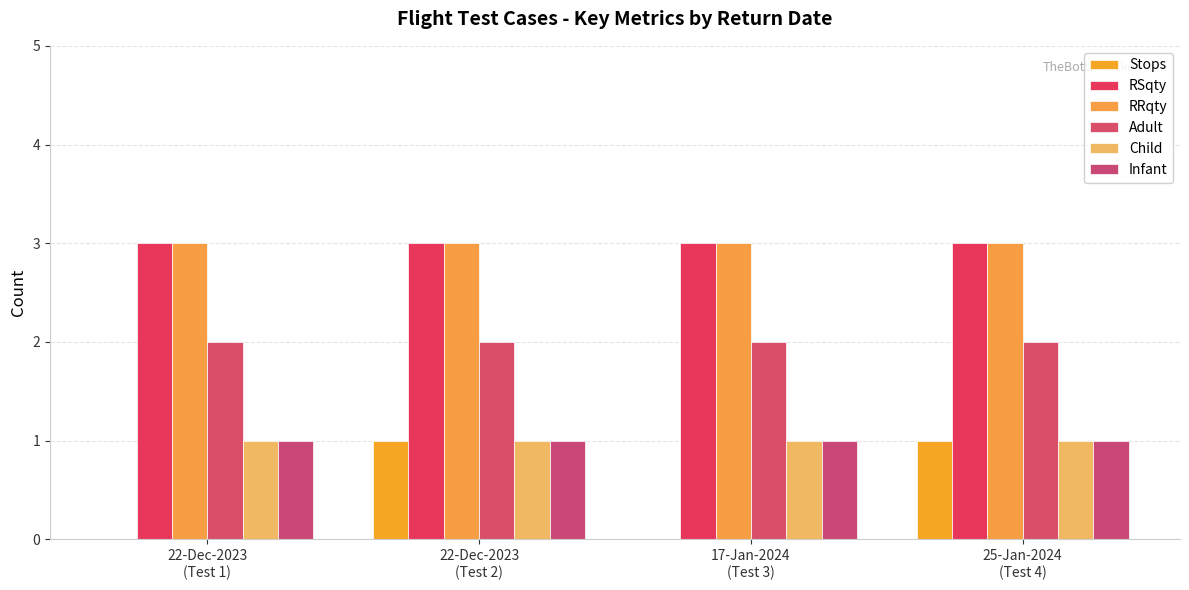

Is the value of Stops at 22-Dec-2023
(Test 1) greater than the value of Infant at 22-Dec-2023
(Test 1)?

No